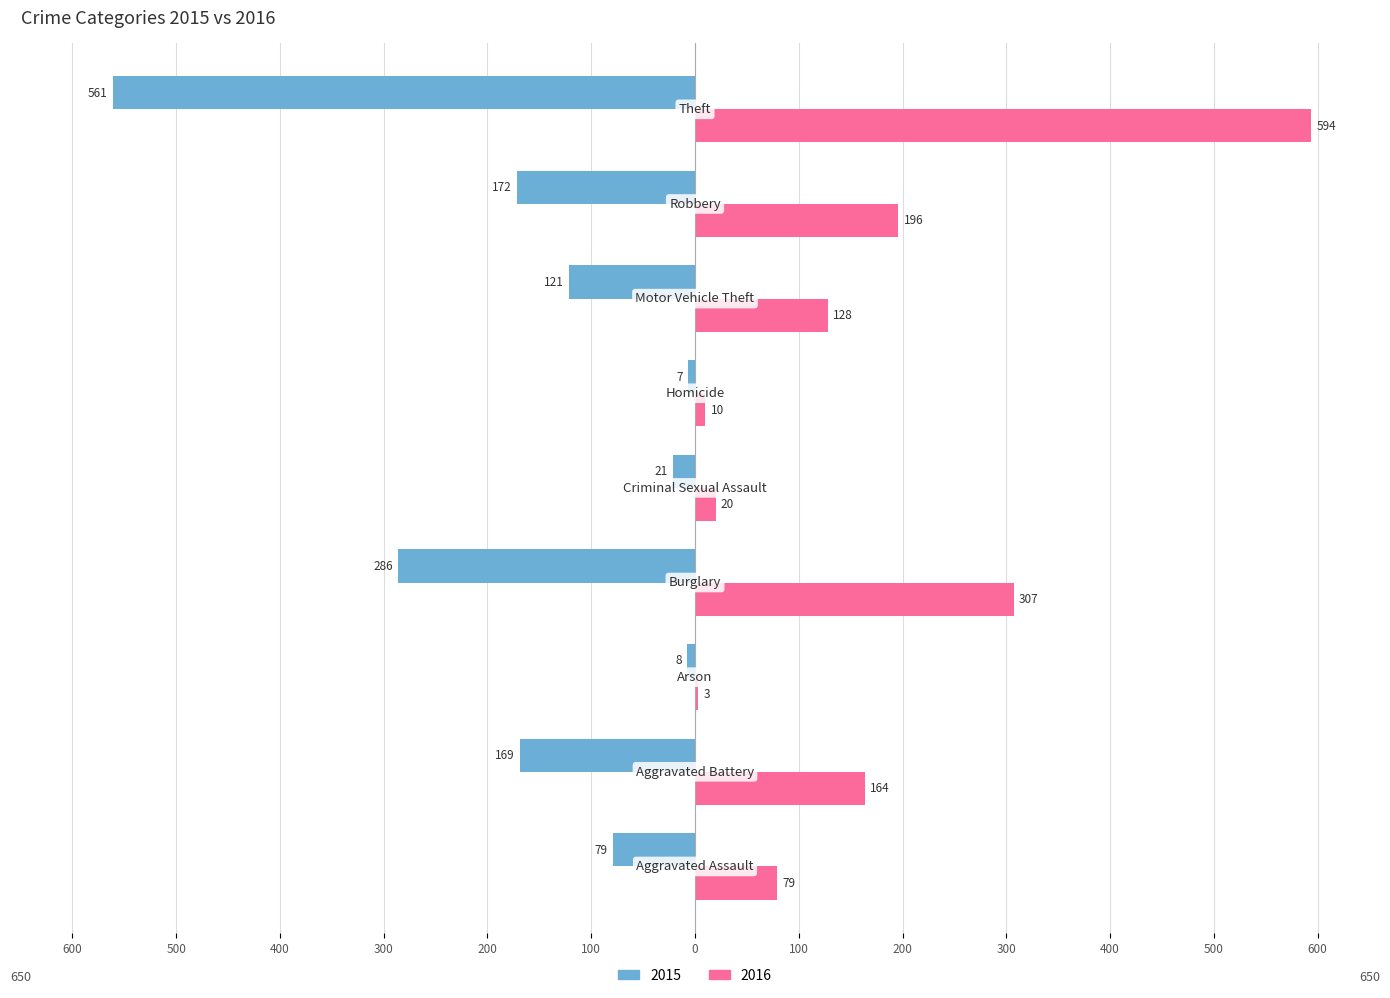

What are all the series names shown in the legend?

2015, 2016